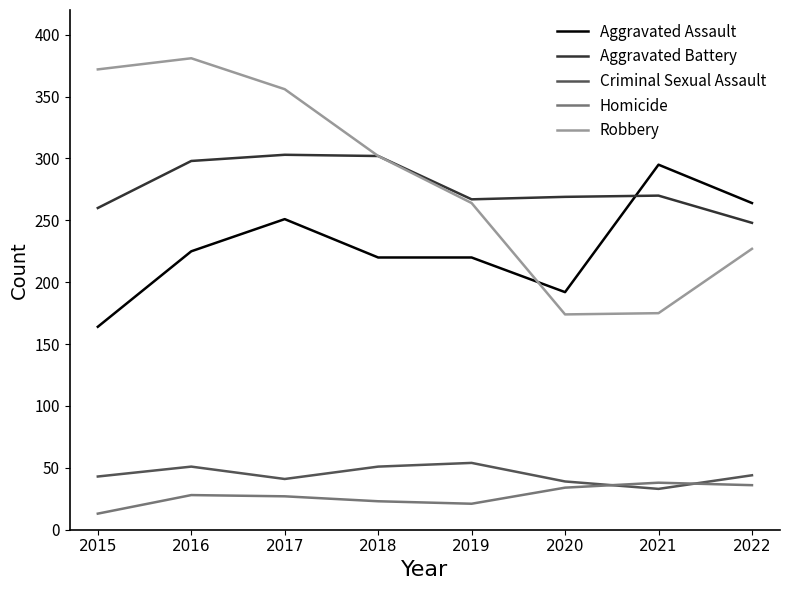

Rank the series at 2016 from highest to lowest value.

Robbery, Aggravated Battery, Aggravated Assault, Criminal Sexual Assault, Homicide